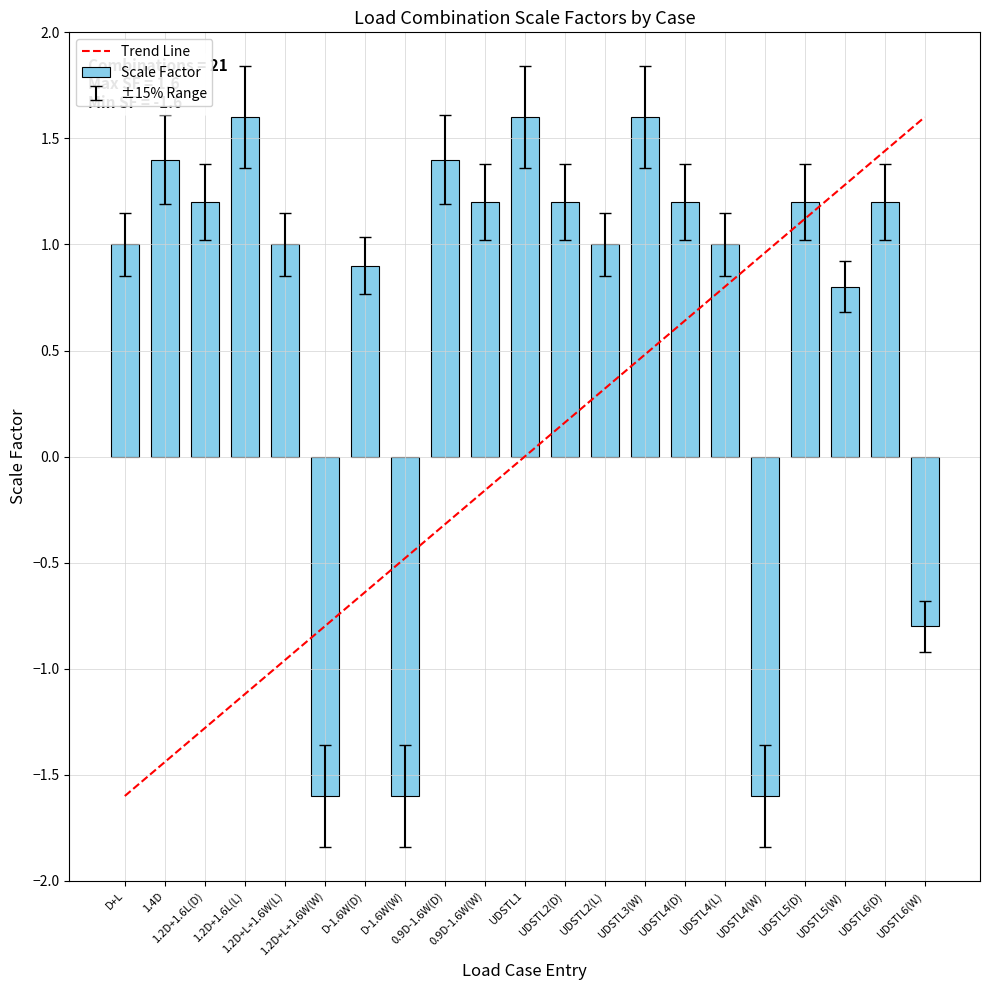

Which has a higher value, 1.2D+1.6L(D) or UDSTL6(W)?

1.2D+1.6L(D)